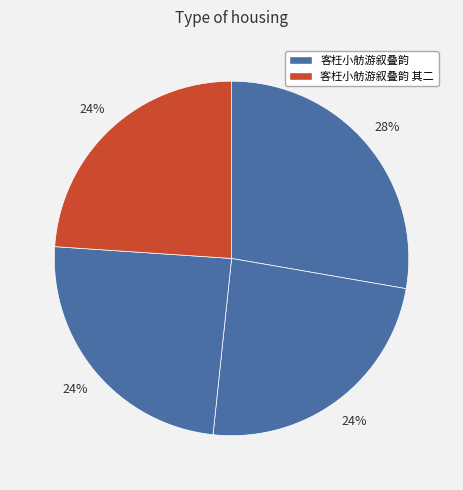

How many segments does this pie chart have?

4